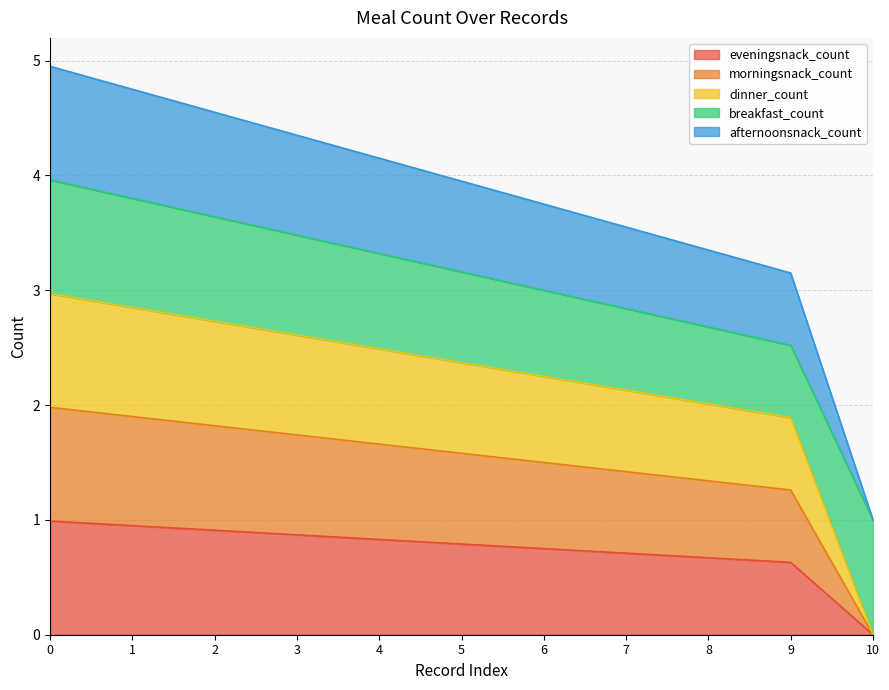

True or false: afternoonsnack_count and eveningsnack_count cross at least once.

False